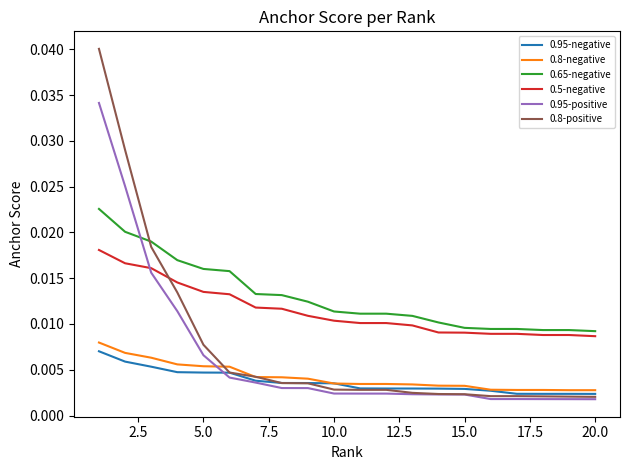

Which series has the largest range (max minus min)?

0.8-positive